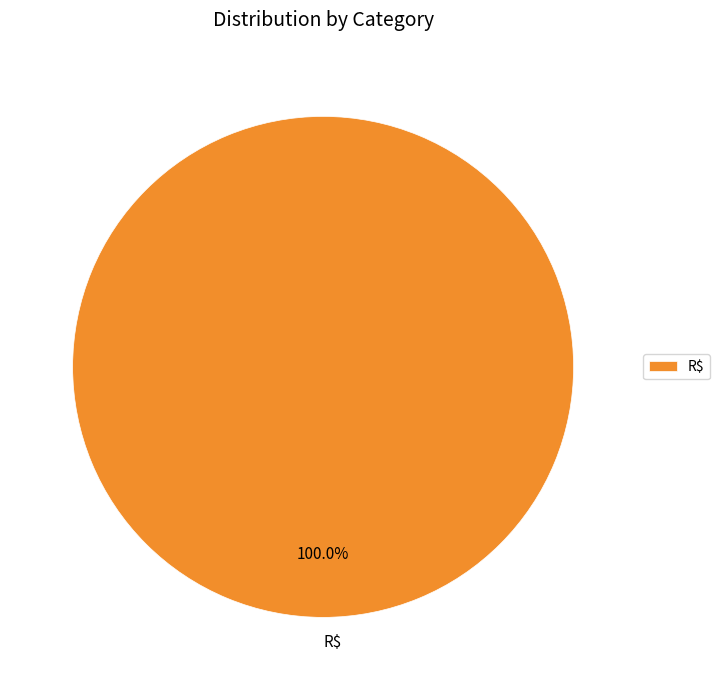

The R$ slice represents 100% of the pie. True or false?

True